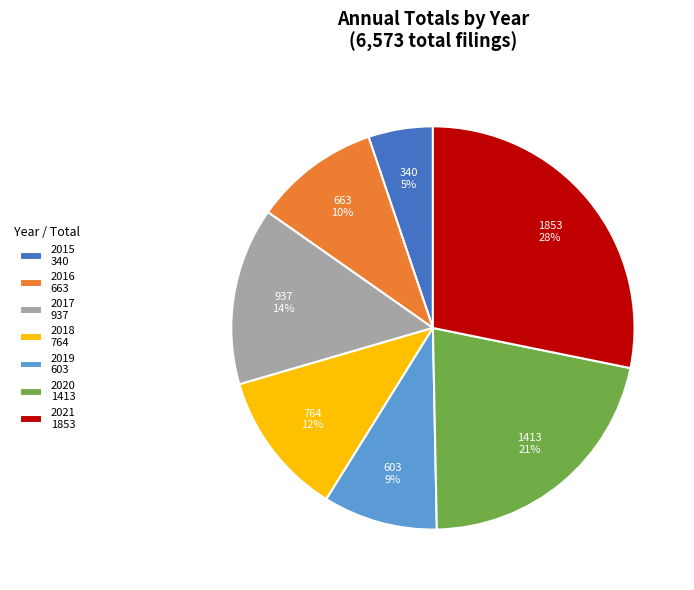

Which category has the biggest portion of the pie?

2021